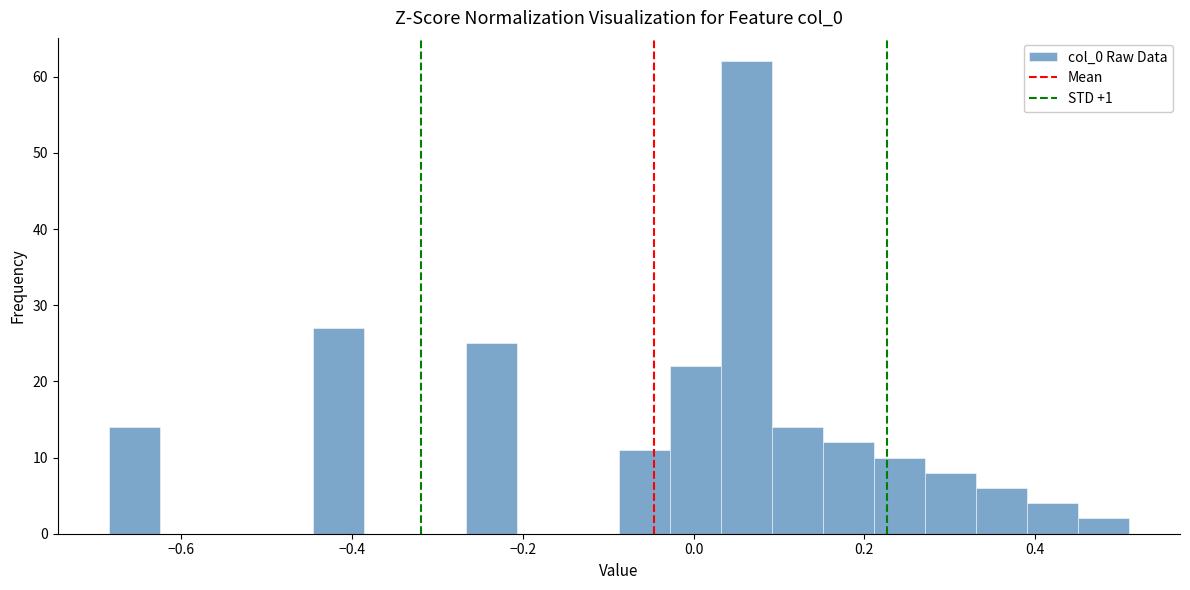

Around what value on the x-axis is the tallest bar? Give the approximate position of its centre, as read against the axis.

0.06